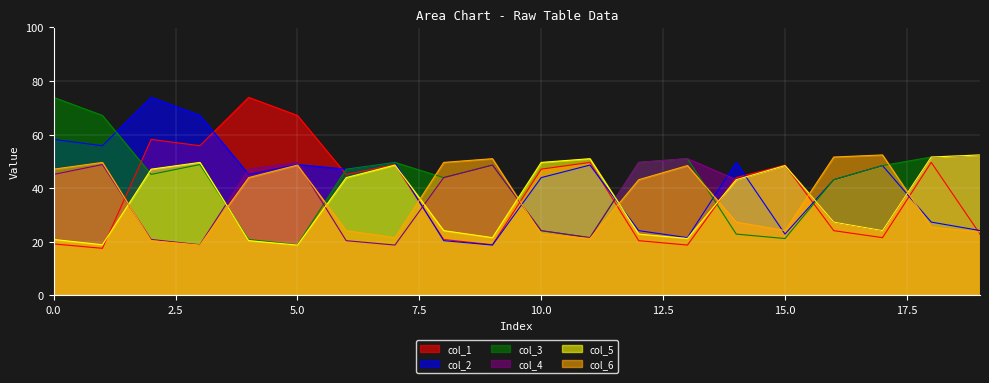

At how many categories does at least one series exceed 59?

6